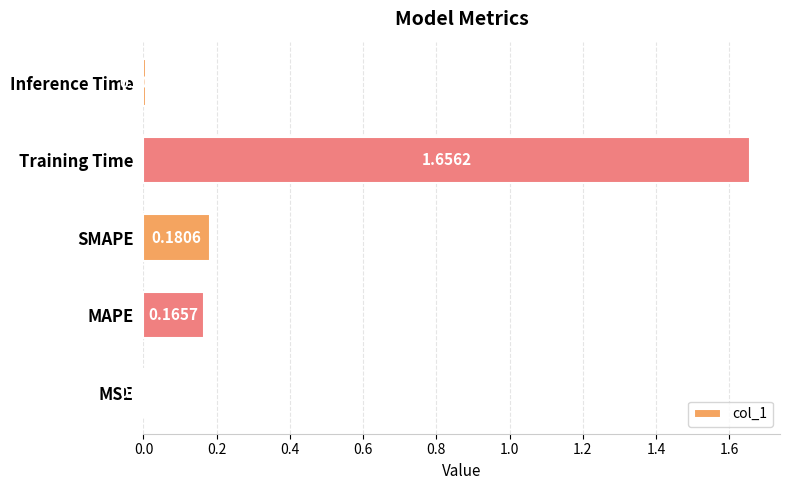

Between MAPE and SMAPE, which is larger?

SMAPE